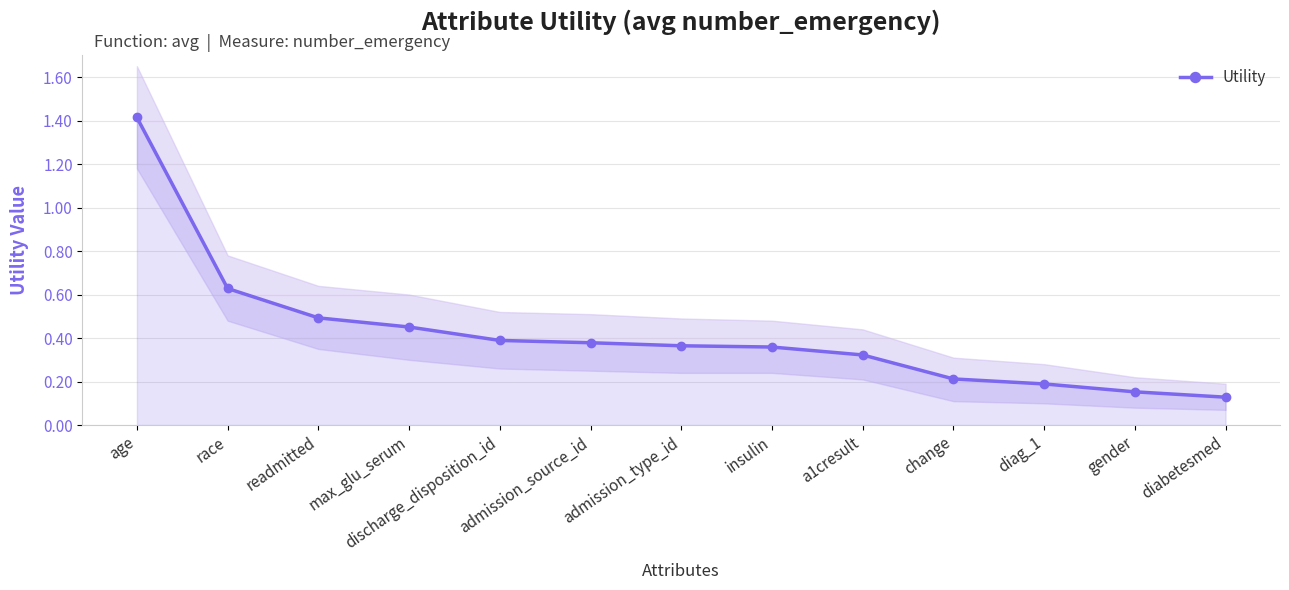

What is the average value?

0.4